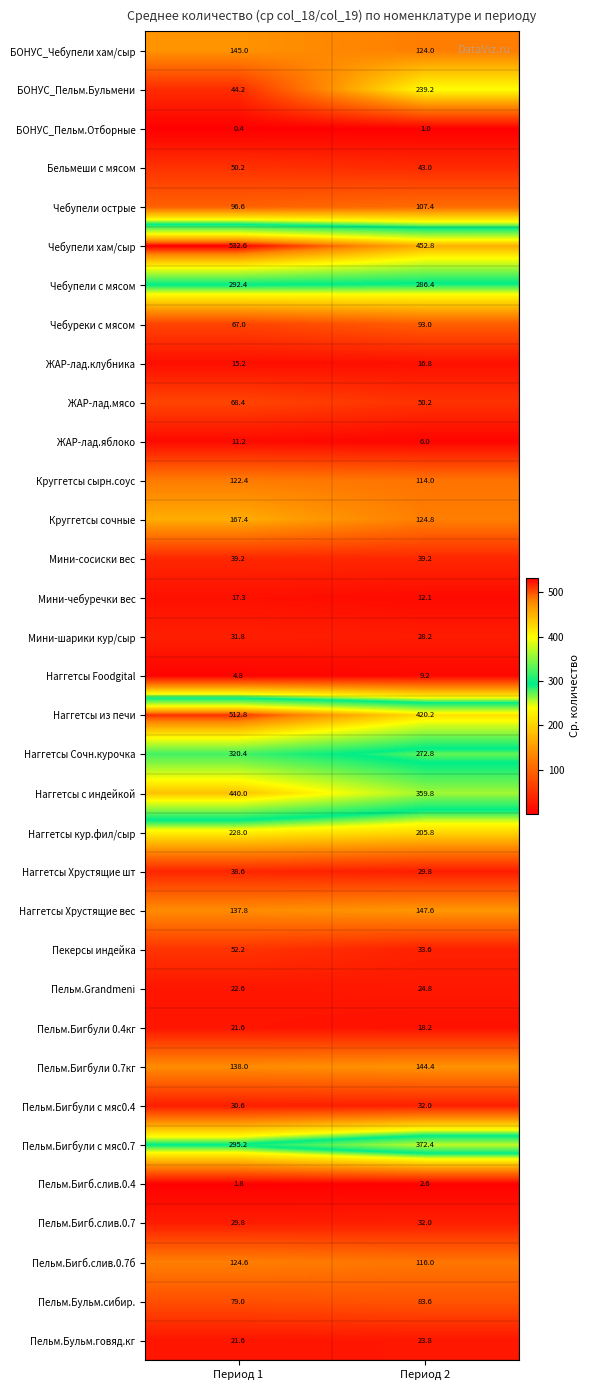

What is the difference between the maximum and minimum values in the Мини-чебуречки вес series?

5.2